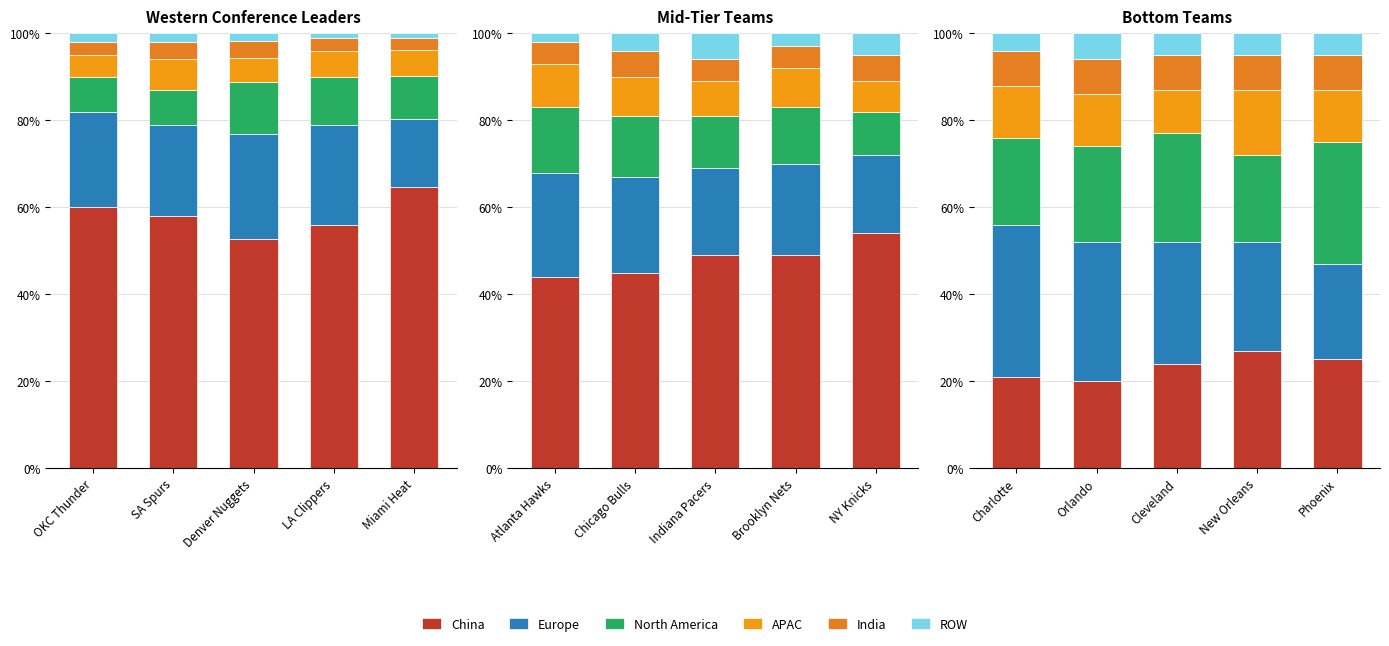

What position from the left is New Orleans?

4